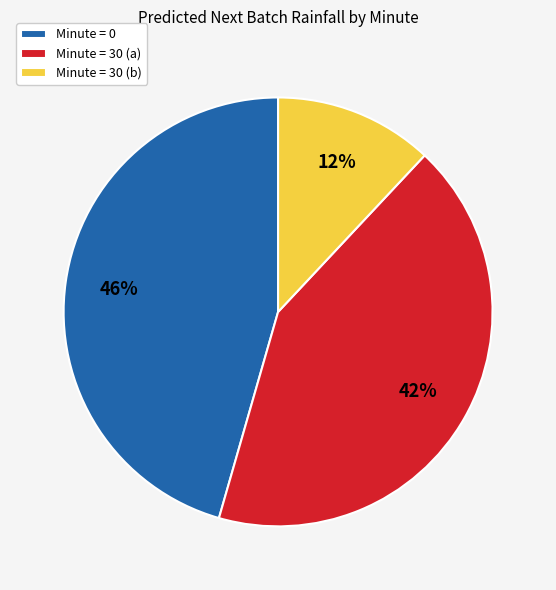

True or false: Minute = 30 (b) accounts for 2% of the total.

False